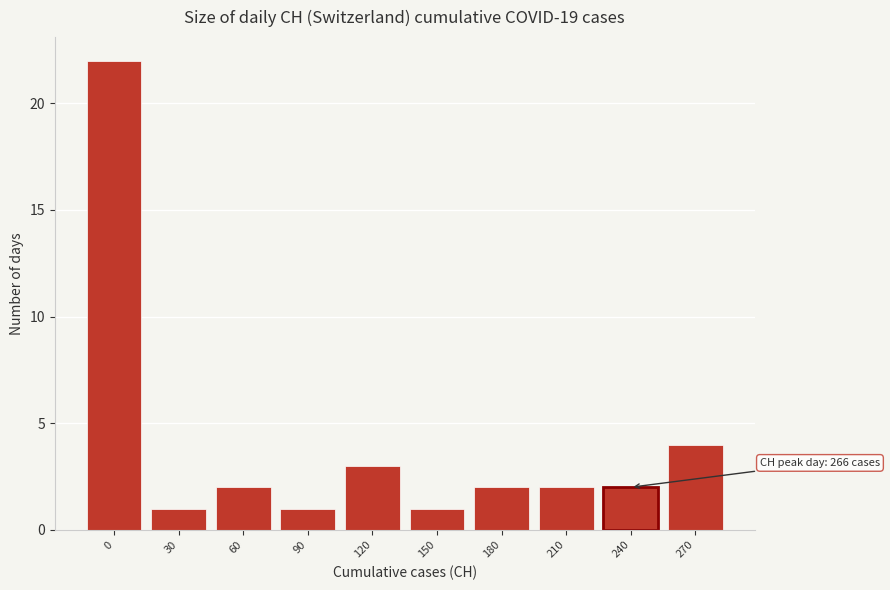

Reading left to right, what are all the values shown in this chart?

0=22	30=1	60=2	90=1	120=3	150=1	180=2	210=2	240=2	270=4